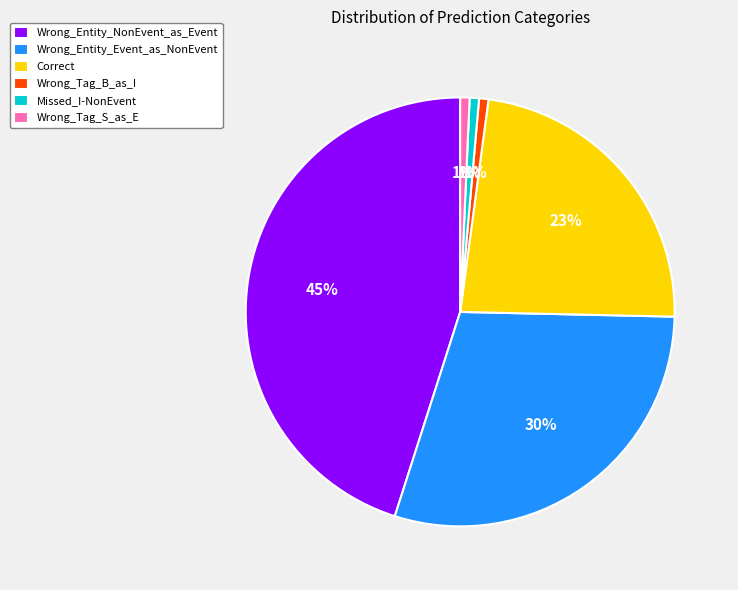

Is it true that Wrong_Tag_B_as_I is 1% of the pie?

True